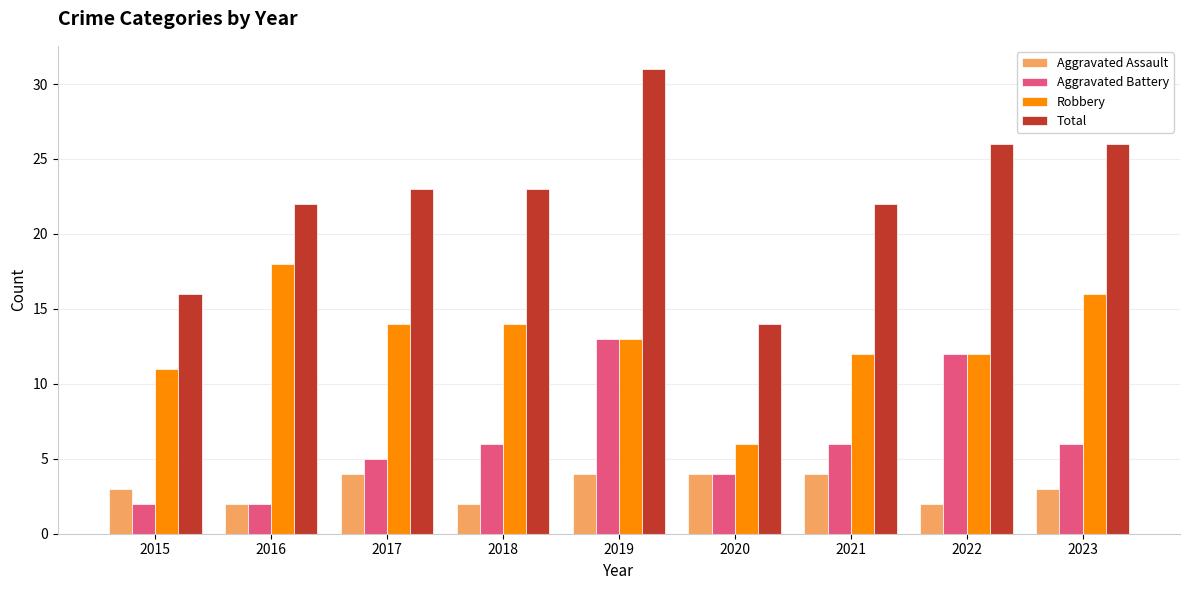

What is the sum of the Aggravated Battery values at 2023 and 2020?

10